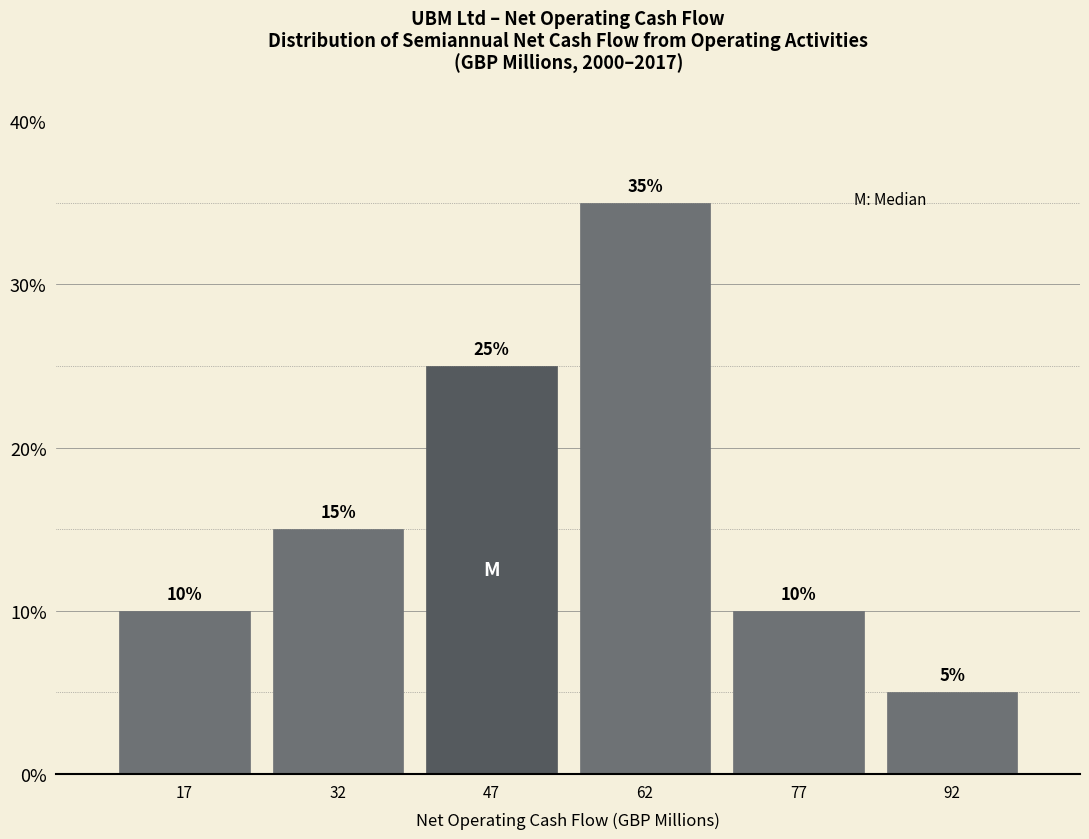

What is the height of the bar covering 55 to 70 on the x-axis? The bar edges are not printed on the chart, so give them approximately, as read against the axis.

35